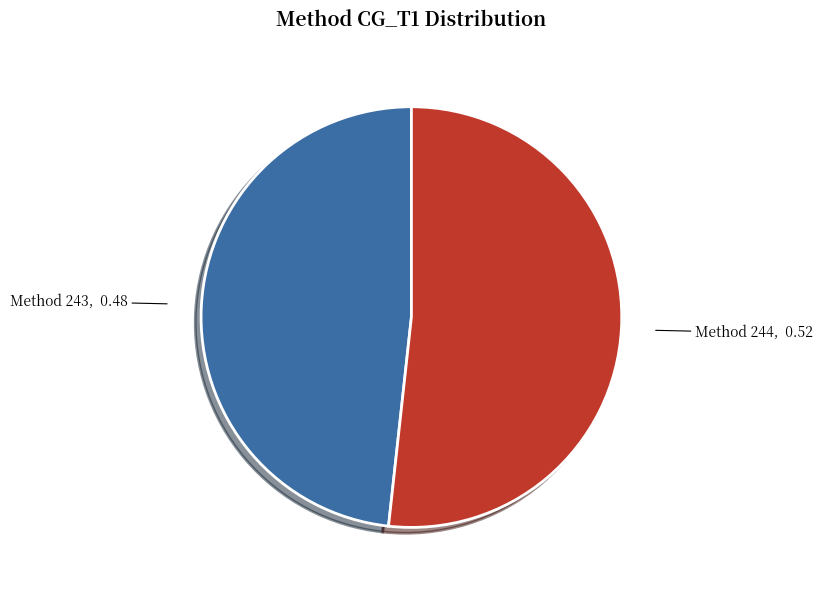

Which slice is the largest?

Method 244, 0.52